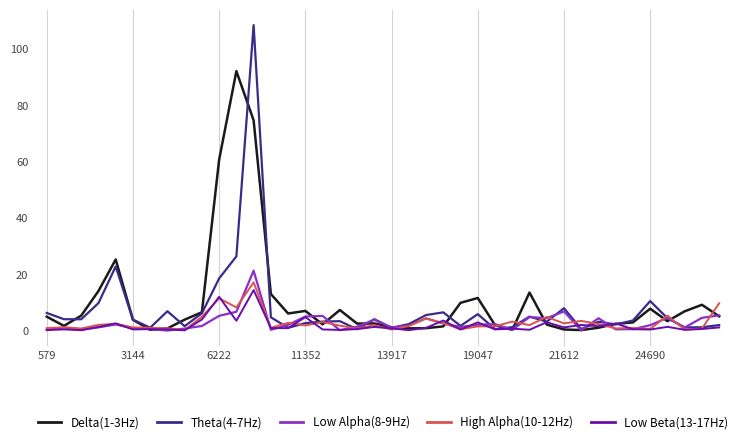

Which series has the widest spread of values?

Theta(4-7Hz)